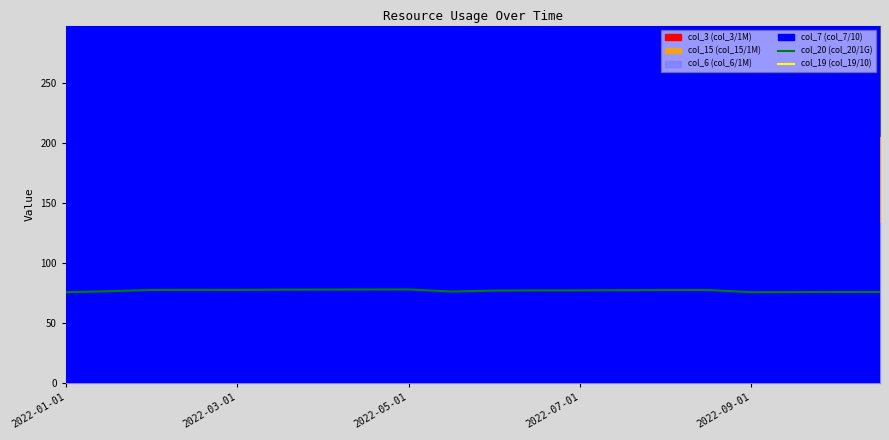

What is the highest value of the col_20 (col_20/1G) series?

77.9